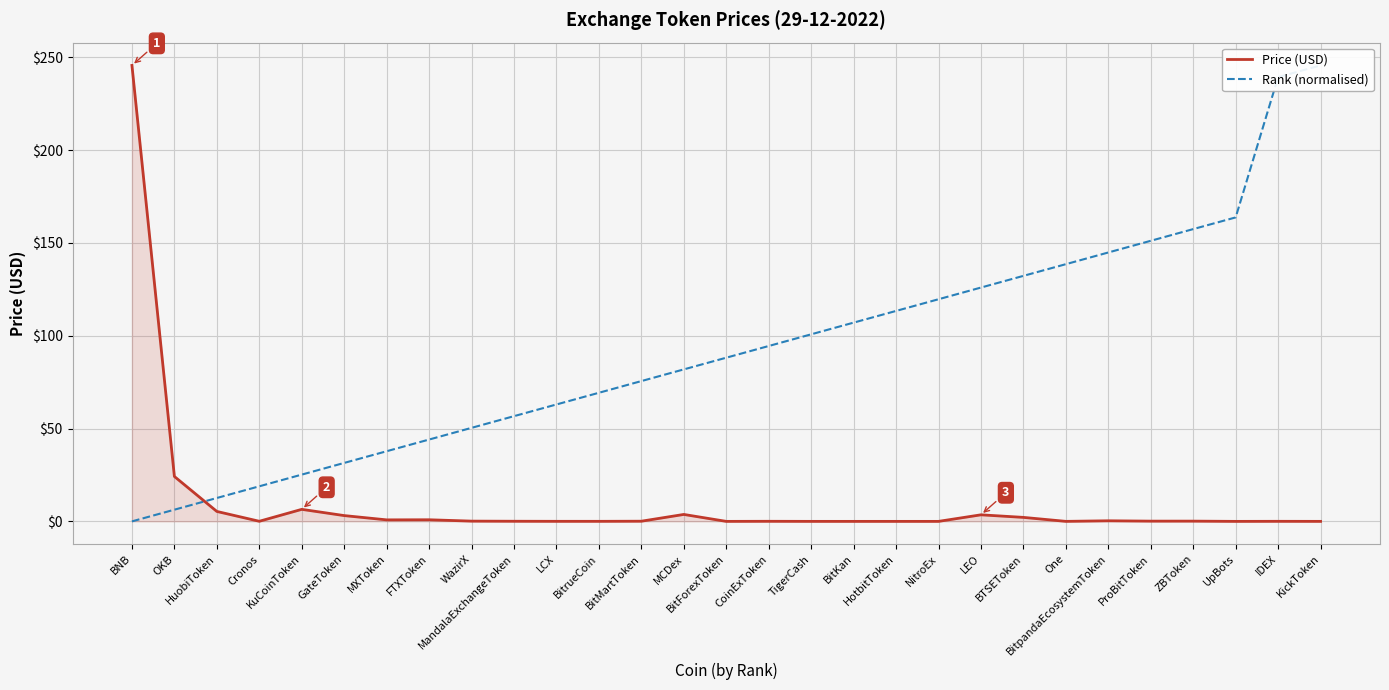

How many values in the Rank (normalised) series are below 88?

14